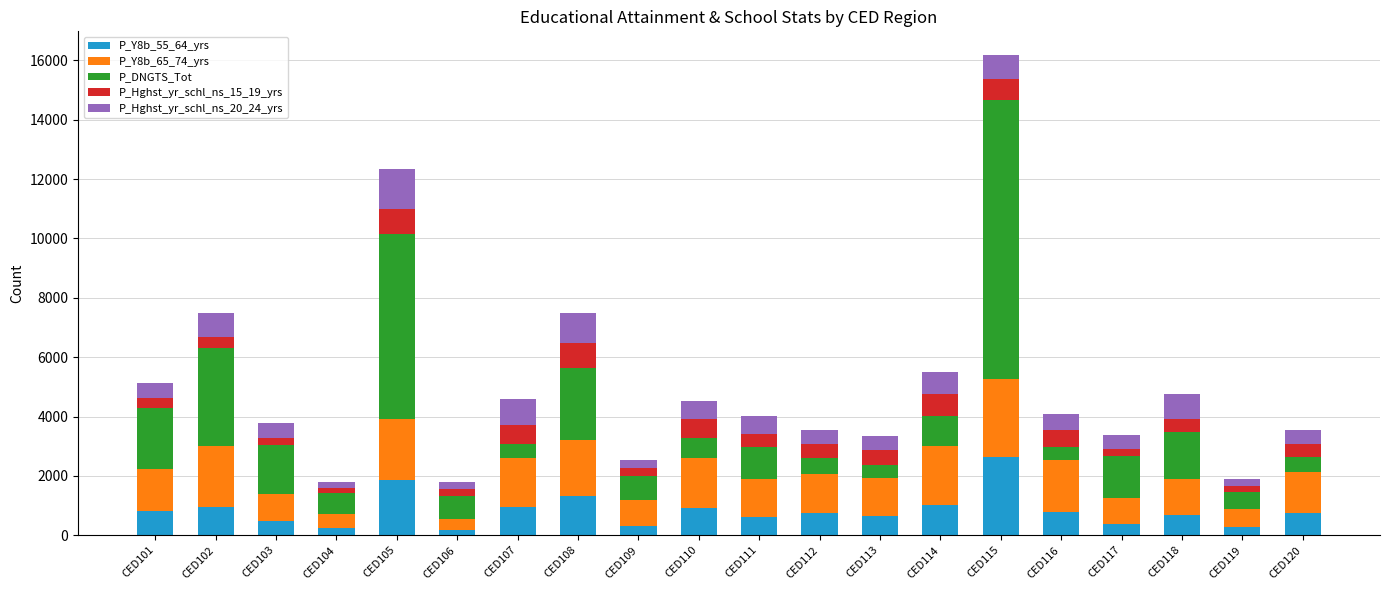

Is it true that P_Y8b_55_64_yrs equals 939 at CED107?

True